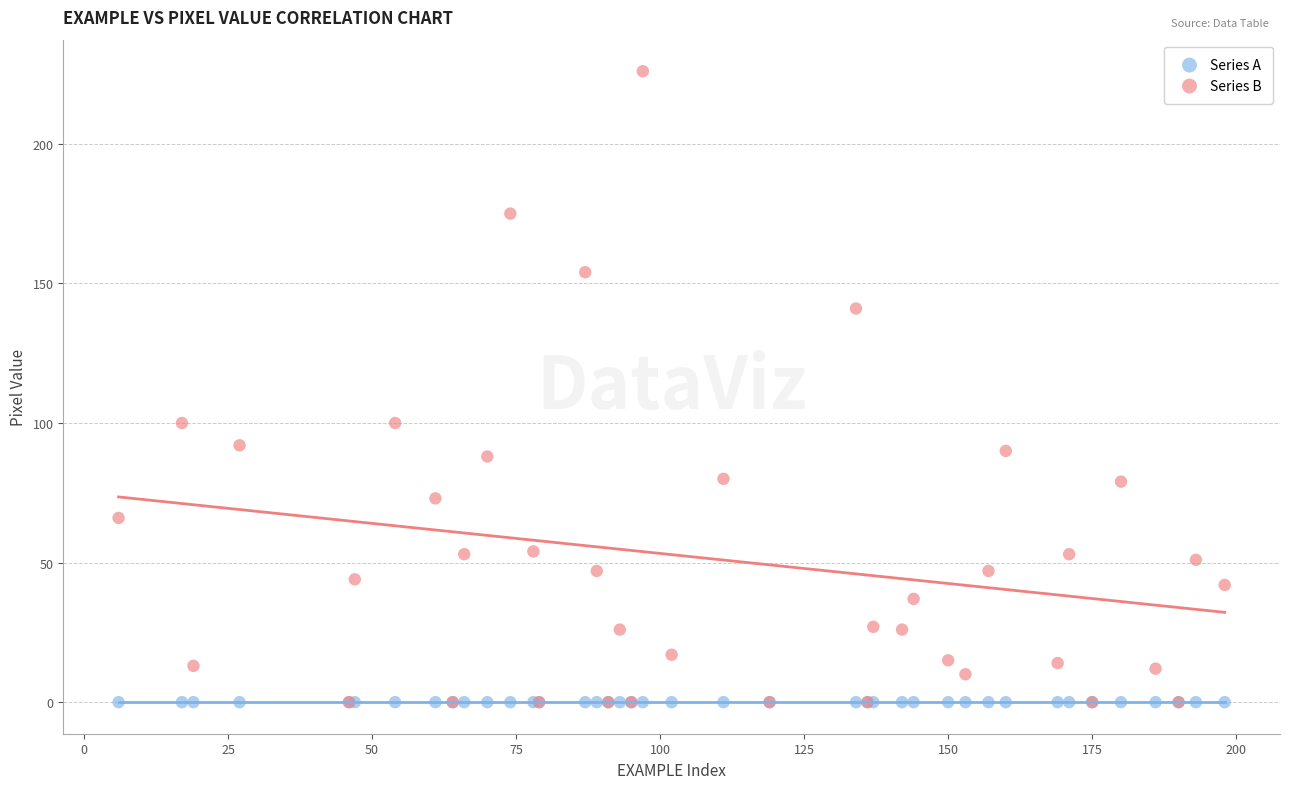

What are all the series names shown in the legend?

Series A, Series B